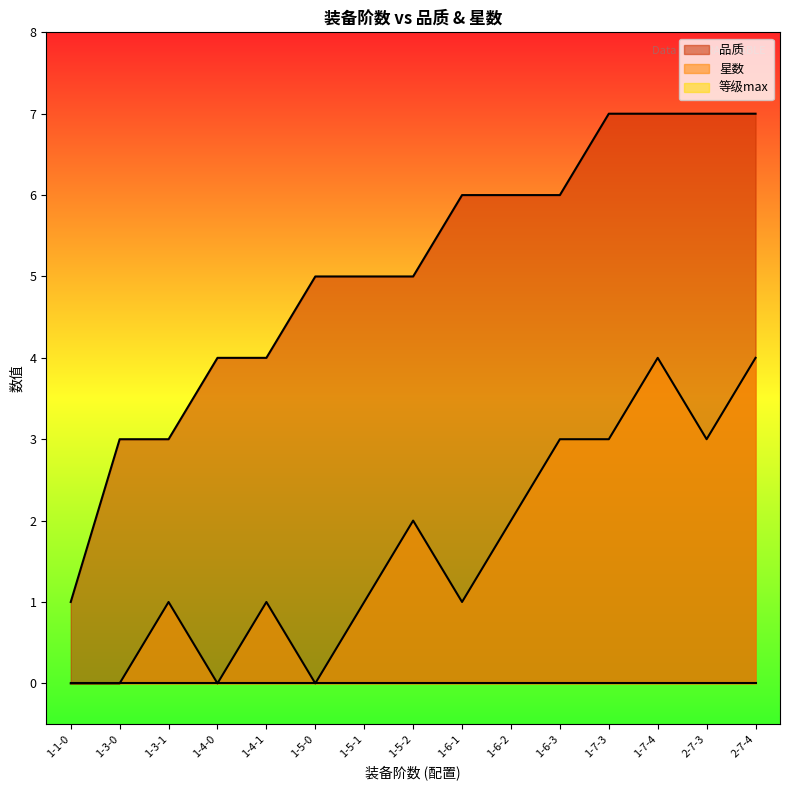

What is the label of the 13th point from the left?

1-7-4